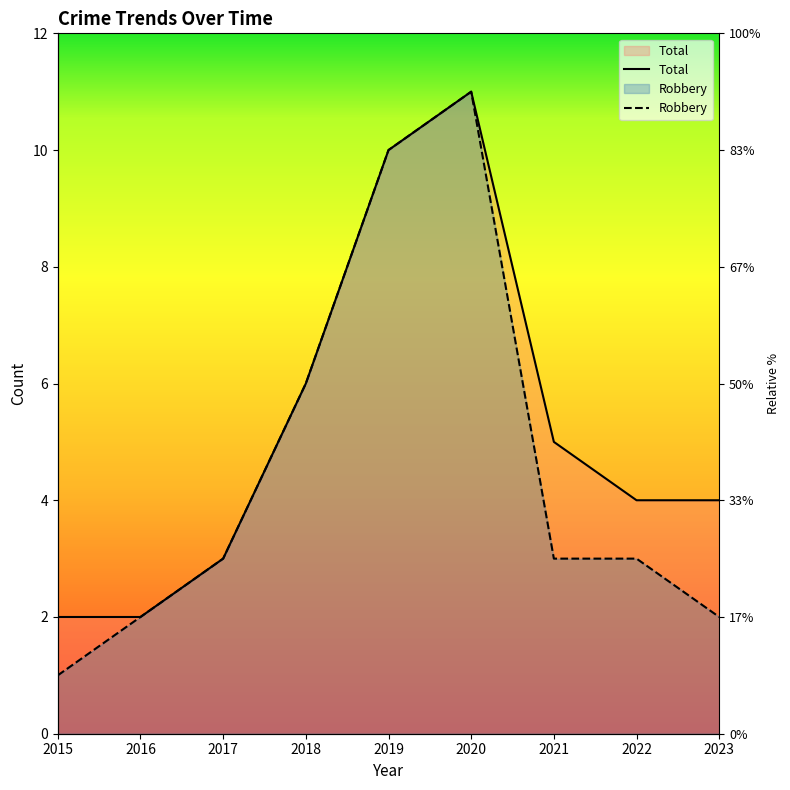

What is the average value of the Total series?

5